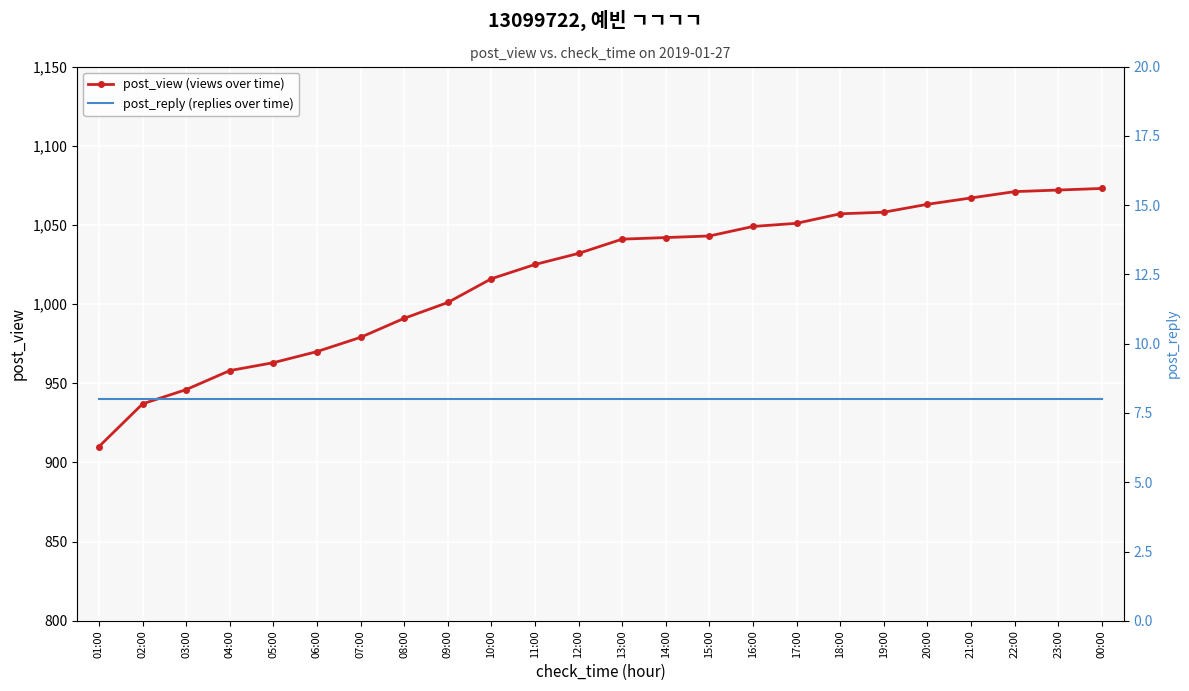

What position from the right is 00:00?

1